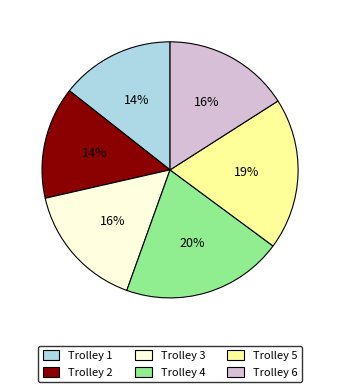

To the nearest percent, what is the average slice percentage?

17%